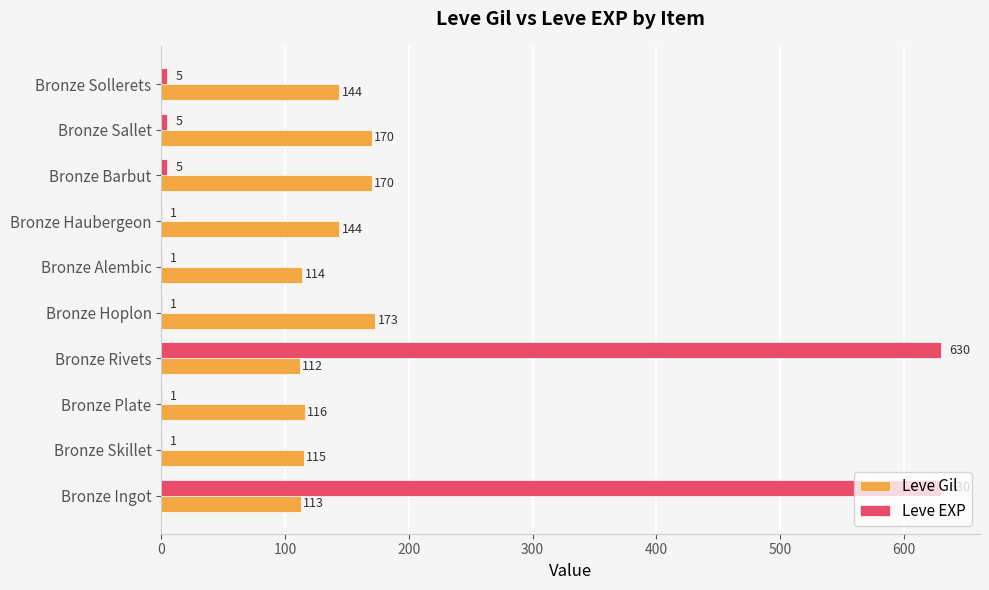

At which category is the sum across all series the highest?

Bronze Ingot